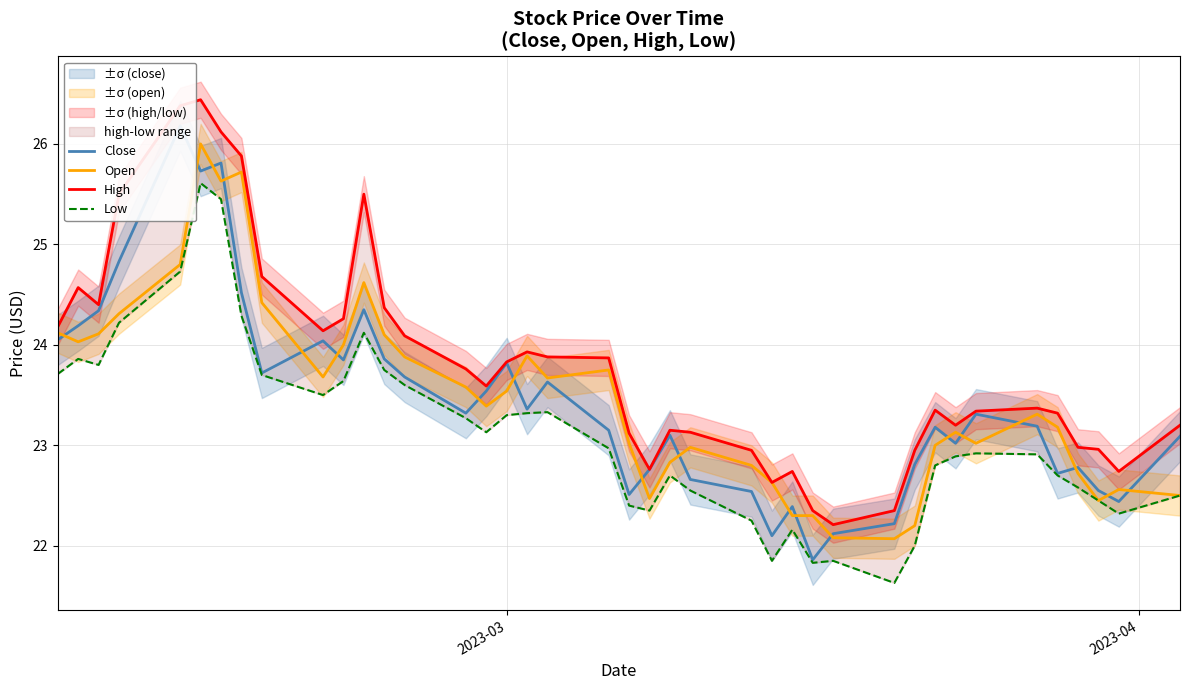

What is the lowest value of the Open series?

22.1